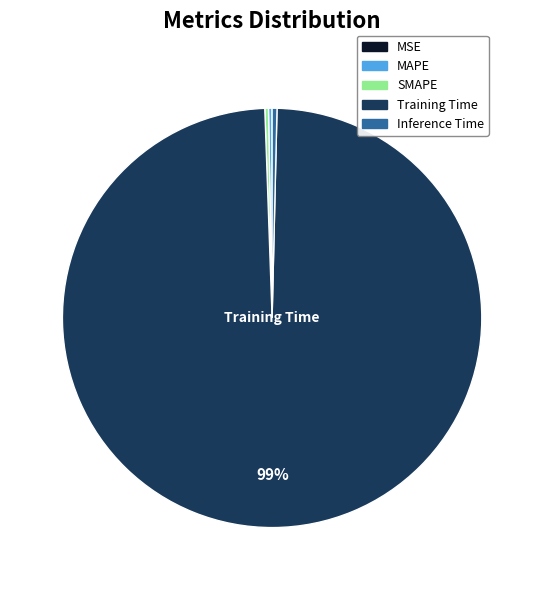

Is there a majority slice in this chart?

Yes